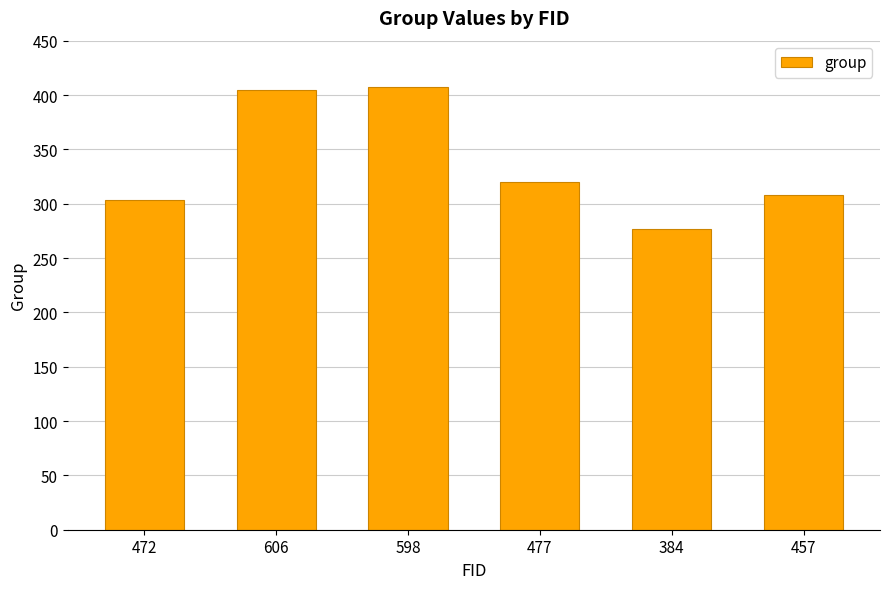

The chart shows a value of 308 at 457. True or false?

True